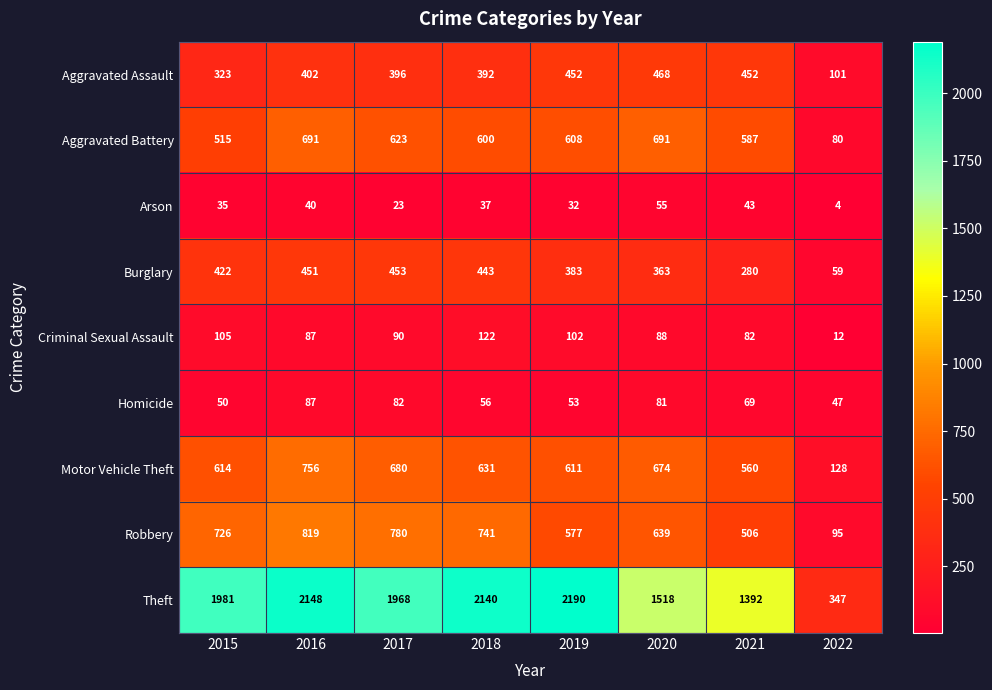

Rank the series by their maximum value, from lowest to highest.

Arson, Homicide, Criminal Sexual Assault, Burglary, Aggravated Assault, Aggravated Battery, Motor Vehicle Theft, Robbery, Theft